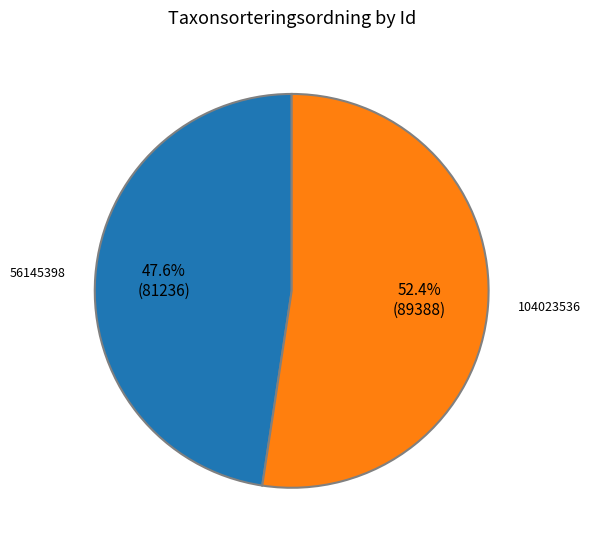

What is the ratio of the value at 56145398 to the value at 104023536?

0.9